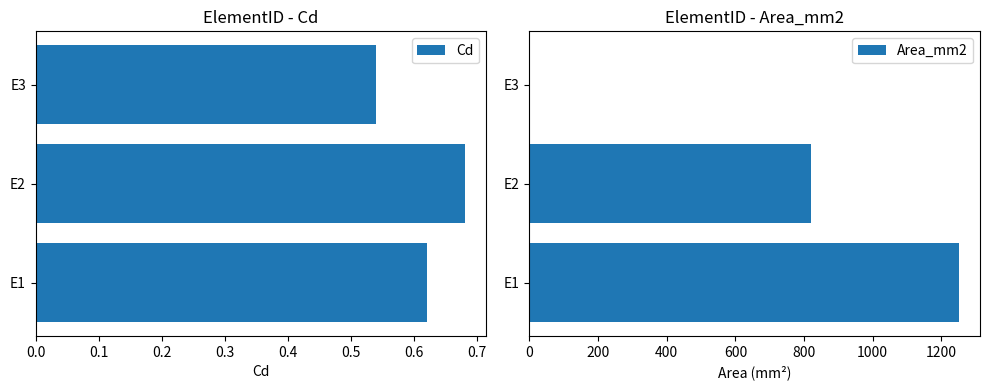

What is the maximum value shown in the chart?

1250.0